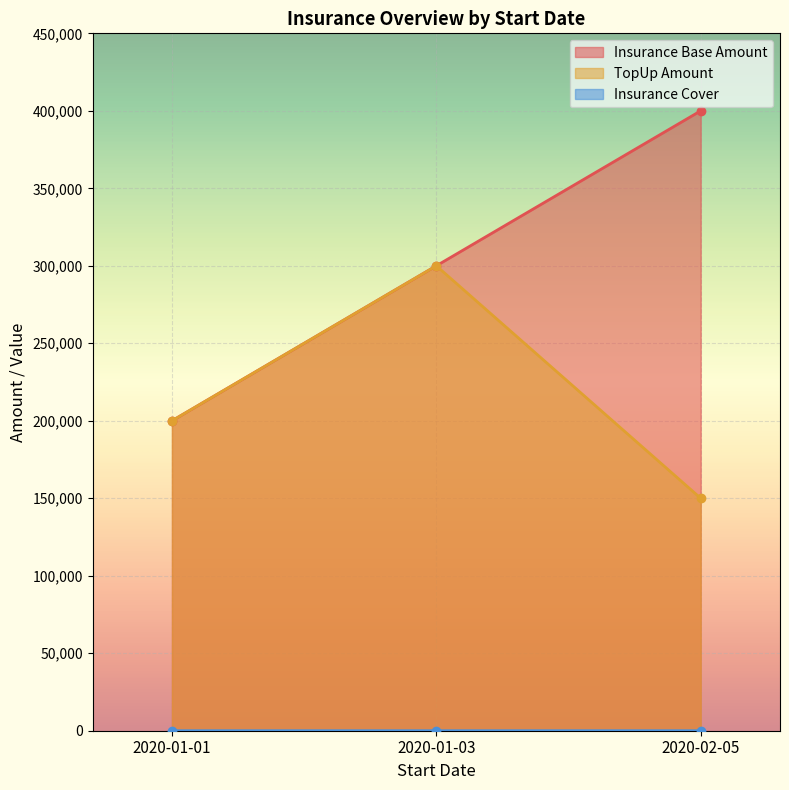

Which label corresponds to the largest value in the chart?

2020-02-05